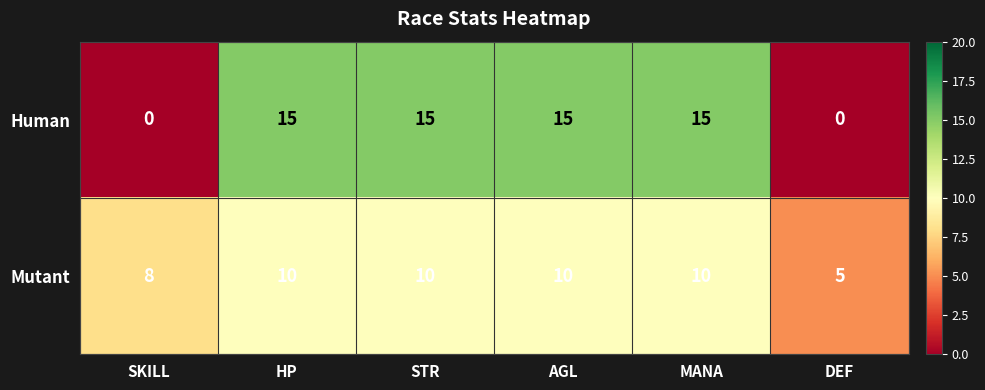

Which series changed the most between SKILL and MANA?

Human